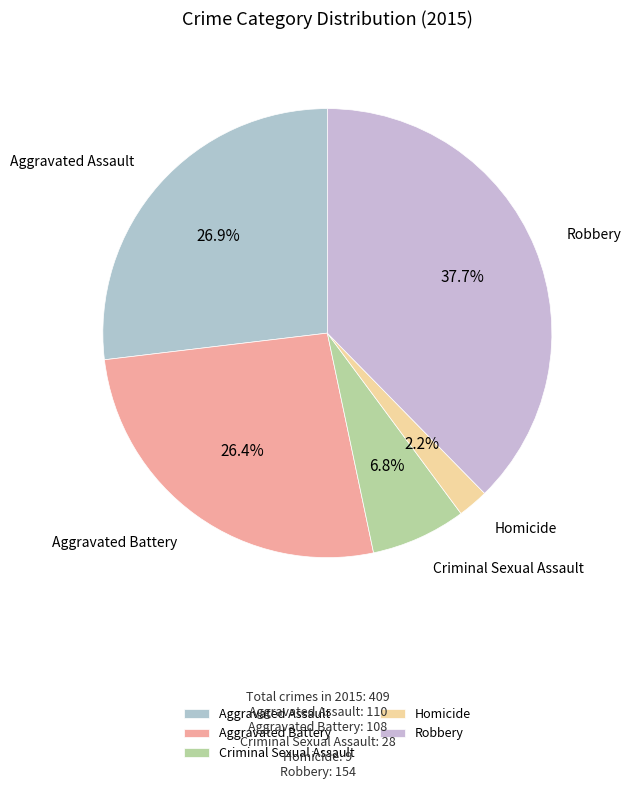

Which slice is the largest?

Robbery